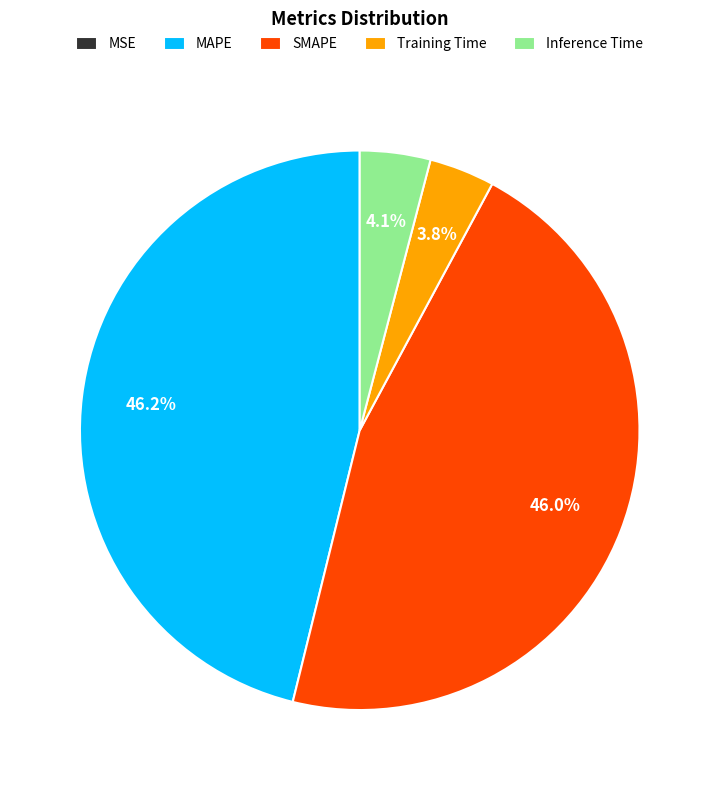

To the nearest percent, what is the difference between the largest and smallest slice percentages?

46%